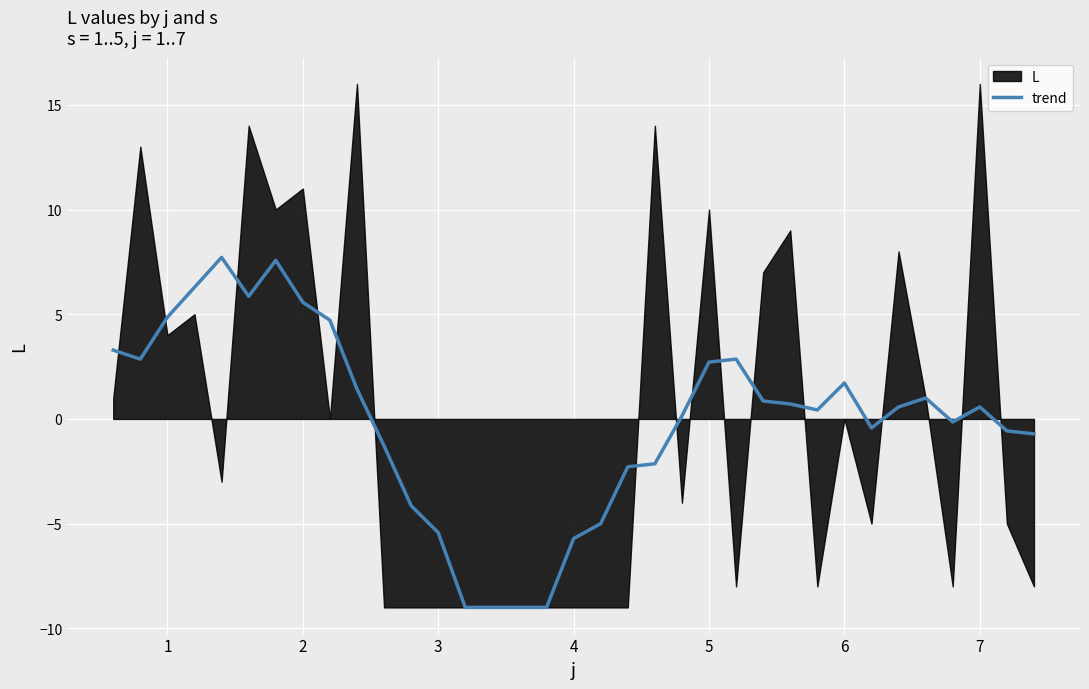

What is the smallest value displayed?

-9.0